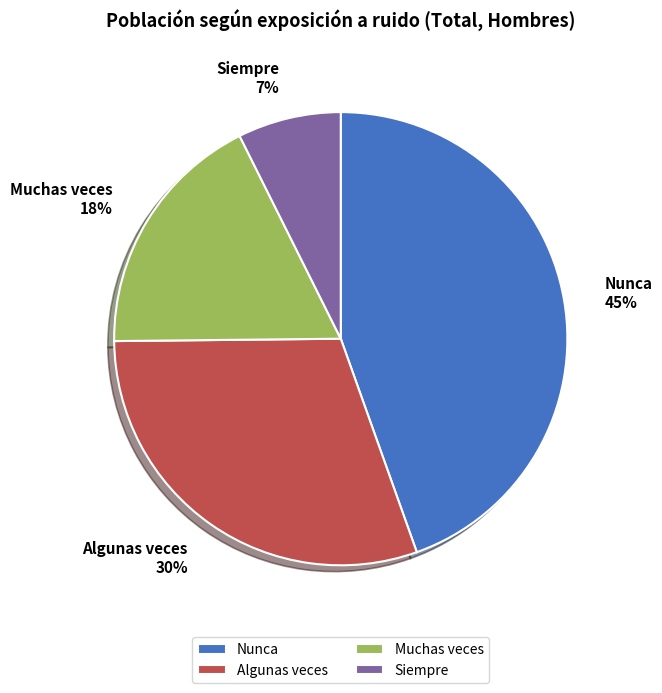

To the nearest percent, what percentage of the pie is Algunas veces?

30%